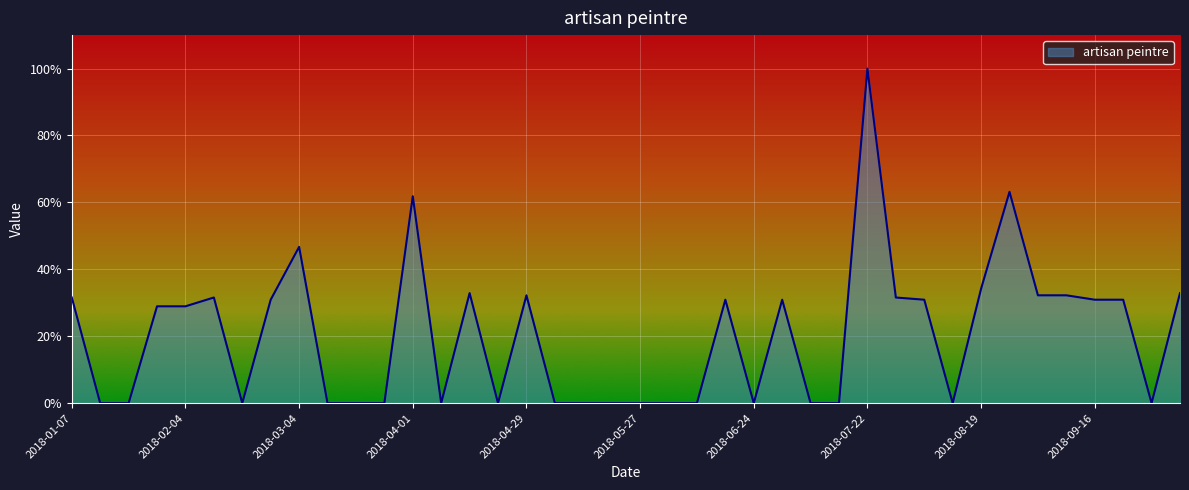

Does the chart have visible grid lines?

Yes